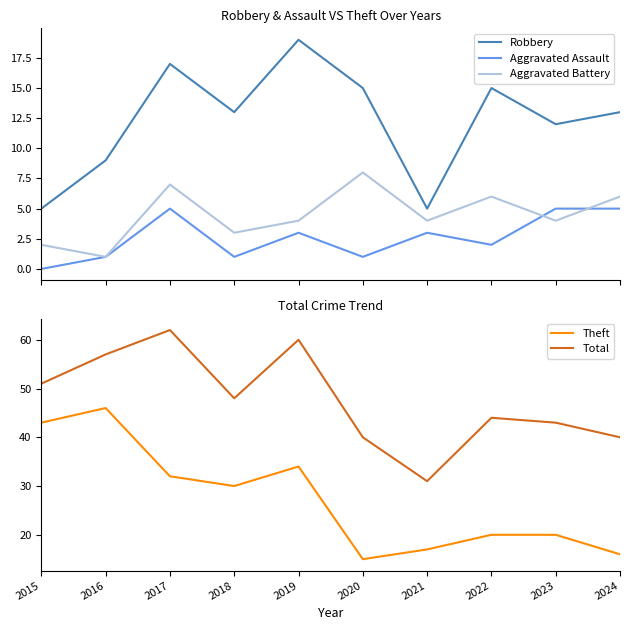

What is the greatest value displayed?

62